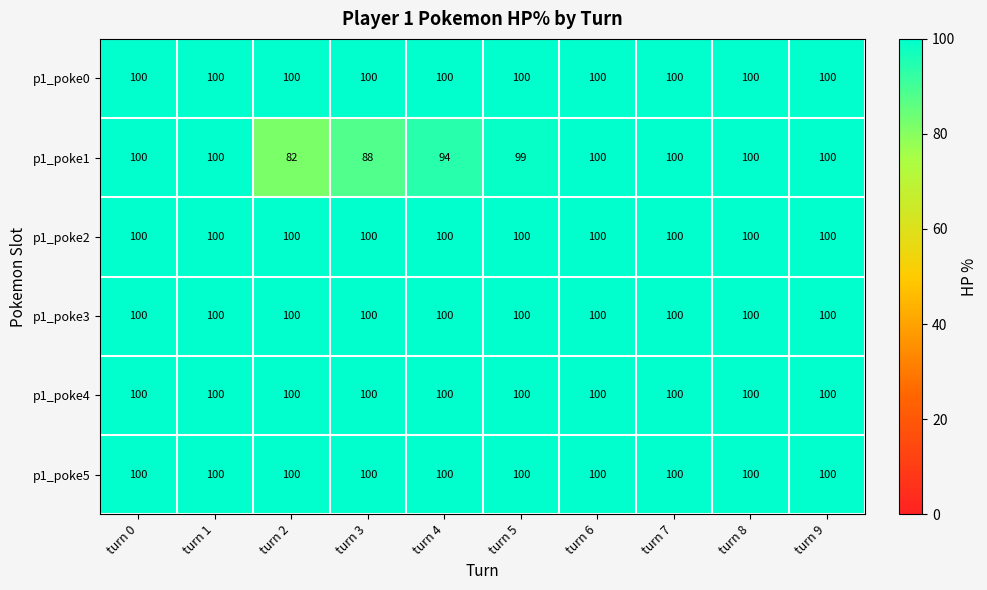

Which series changed the most between turn 2 and turn 3?

p1_poke1